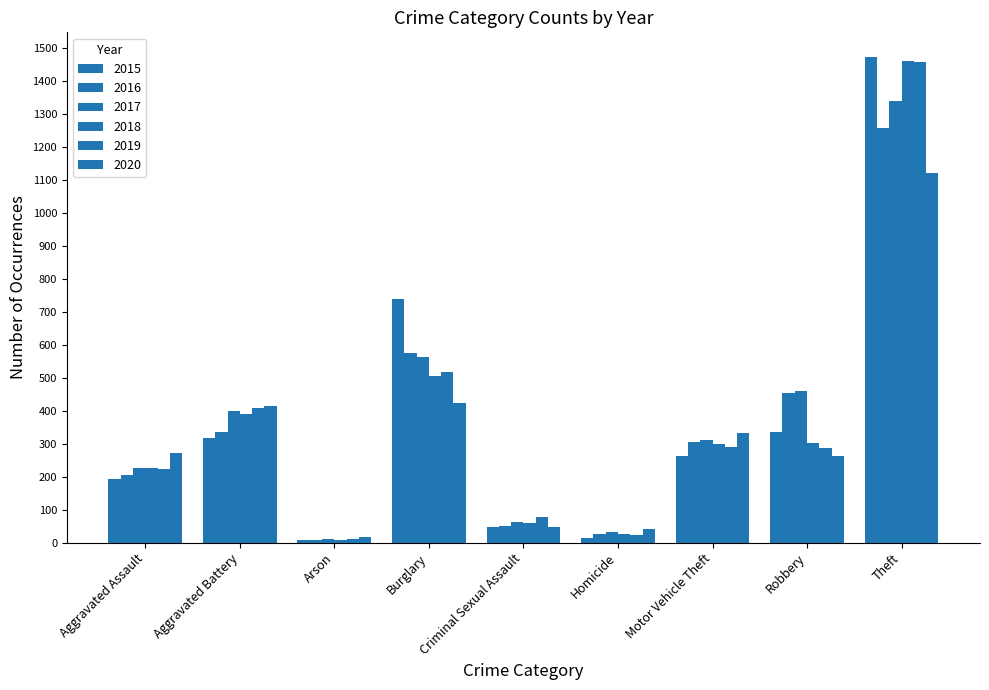

Are the bars horizontal?

No